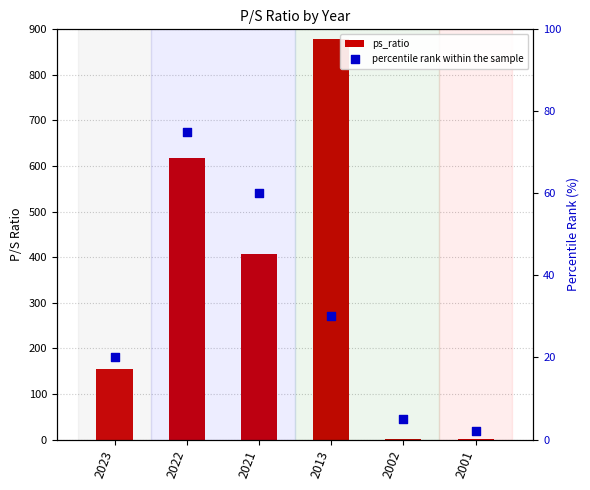

At which category is the sum across all series the highest?

2013